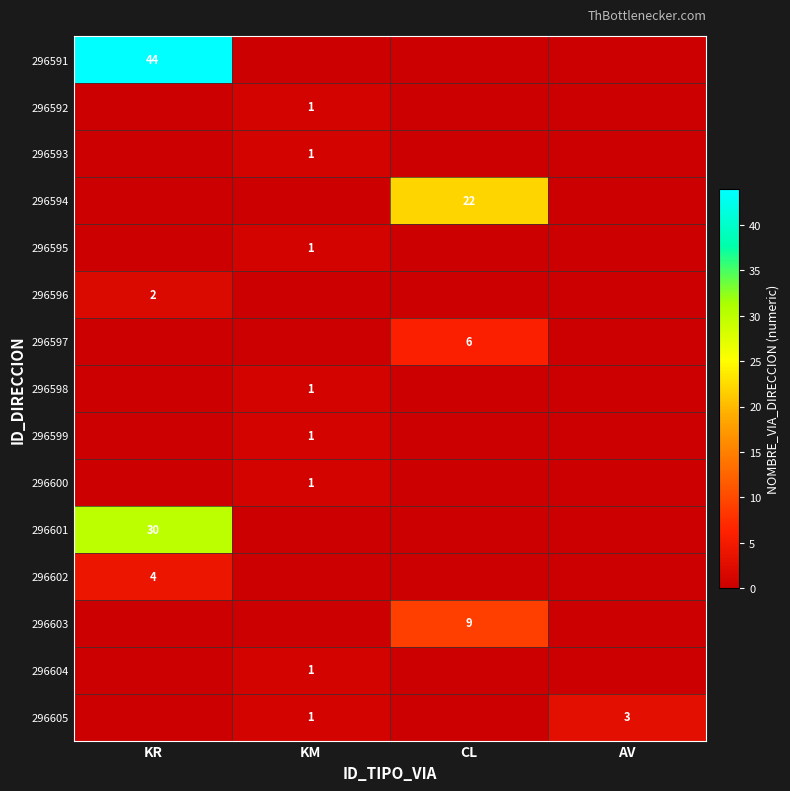

What is the average value of the 296597 series?

2